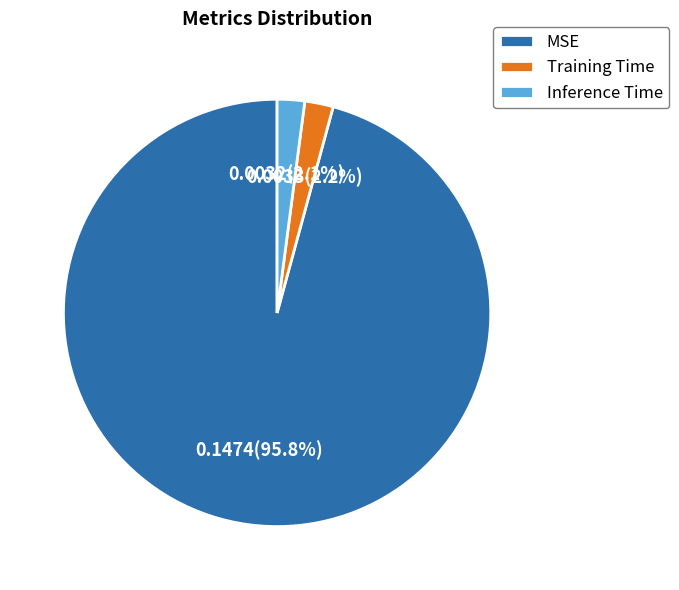

Count the number of slices in the pie.

3